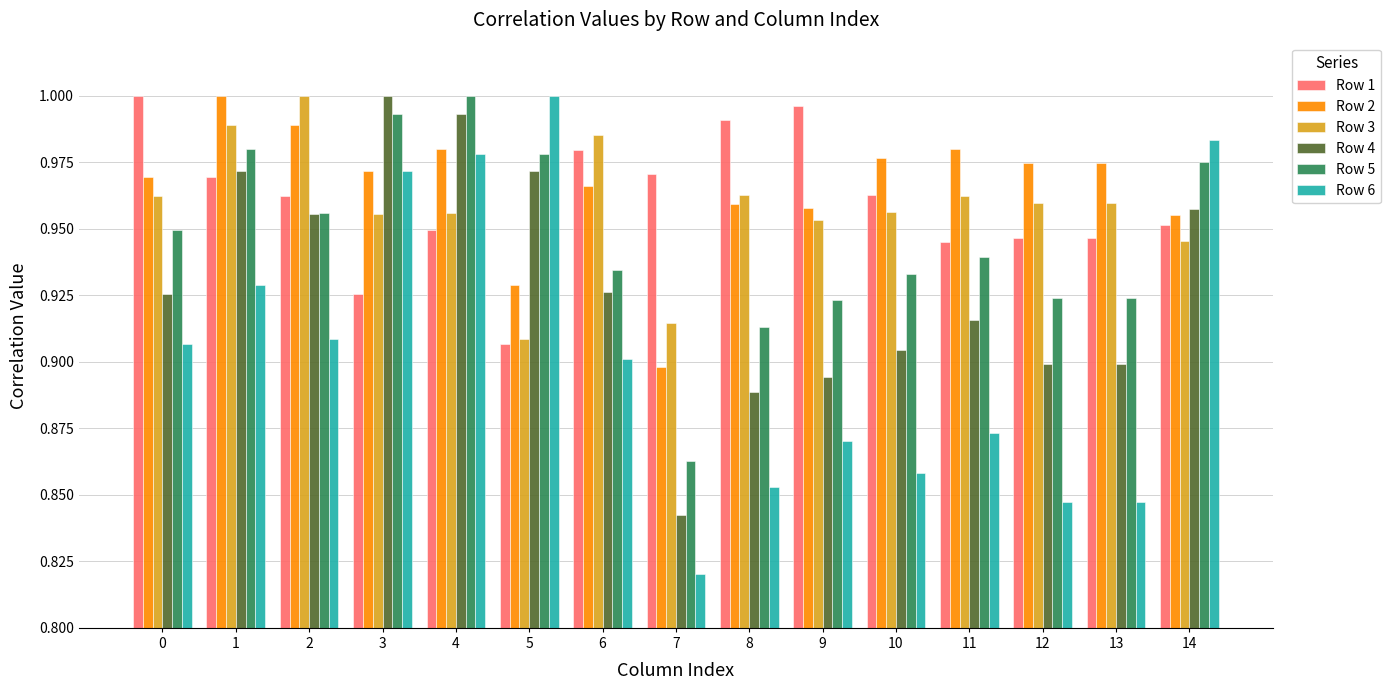

Which label corresponds to the smallest value in the chart?

7